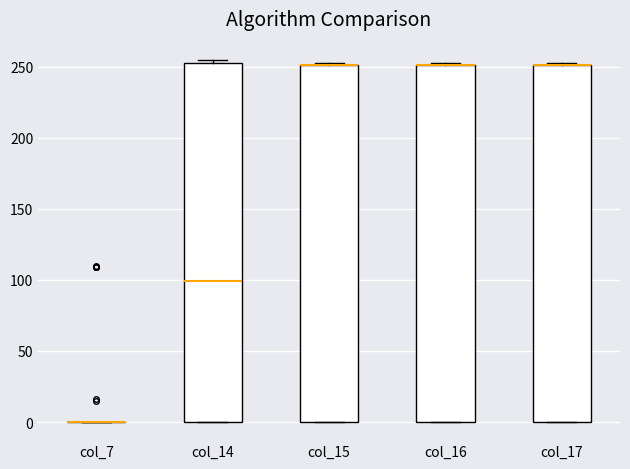

Where is the lower edge of the box for col_15 on the y-axis? The values are not printed on the chart, so give them approximately, as read against the axis.

0